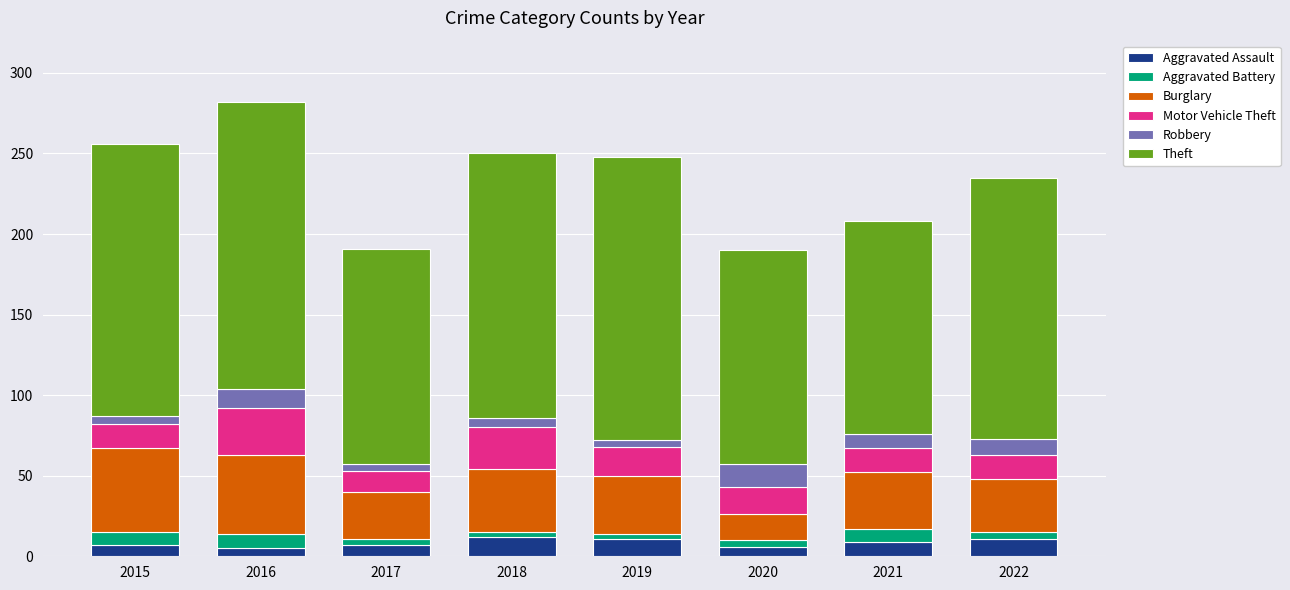

What is the maximum value for Aggravated Assault?

12